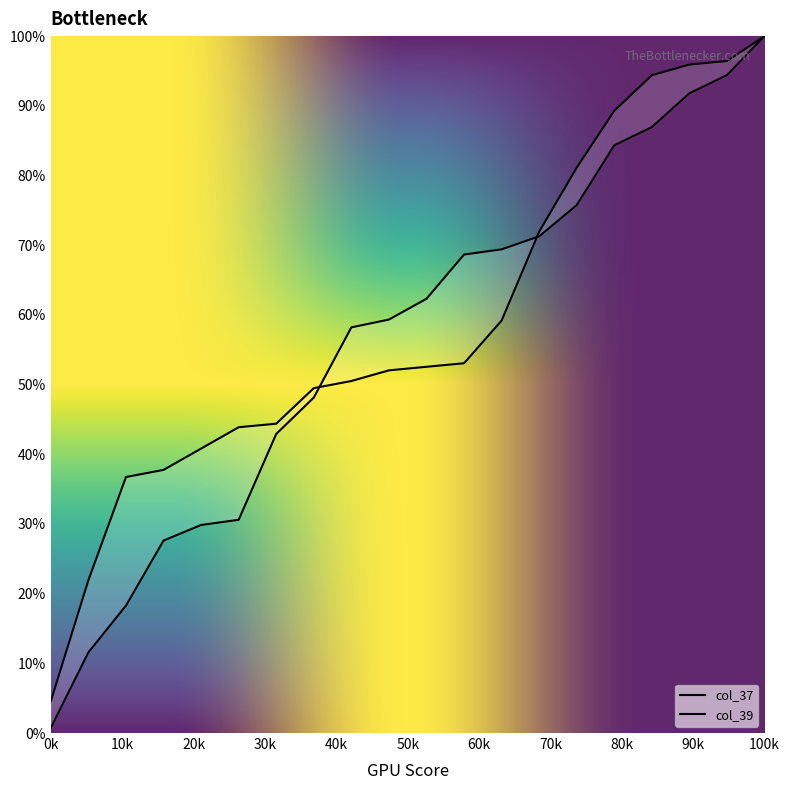

At how many categories does at least one series exceed 21?

19